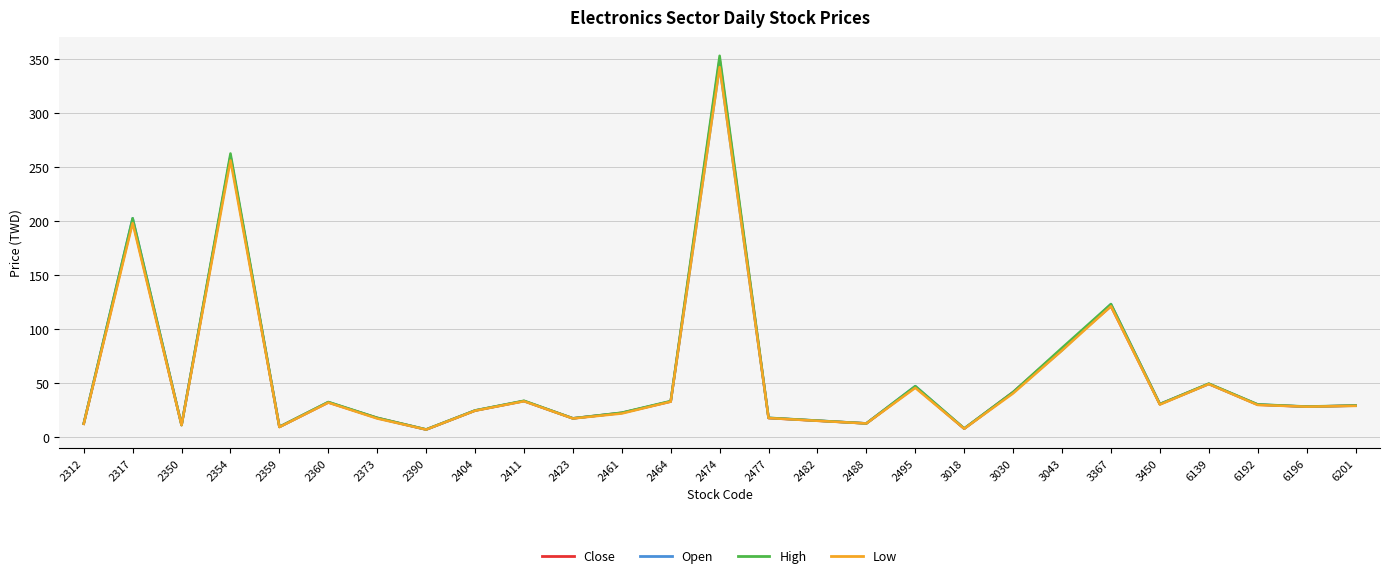

What is the lowest value of the High series?

7.0